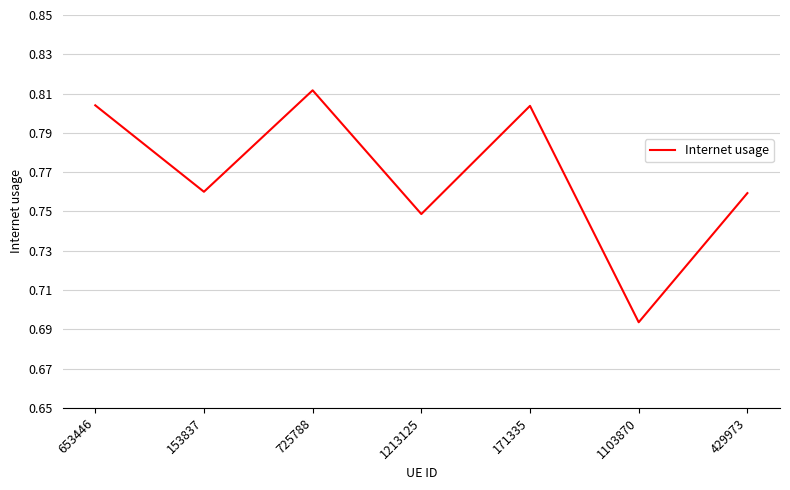

What is the difference between the maximum and minimum values?

0.1